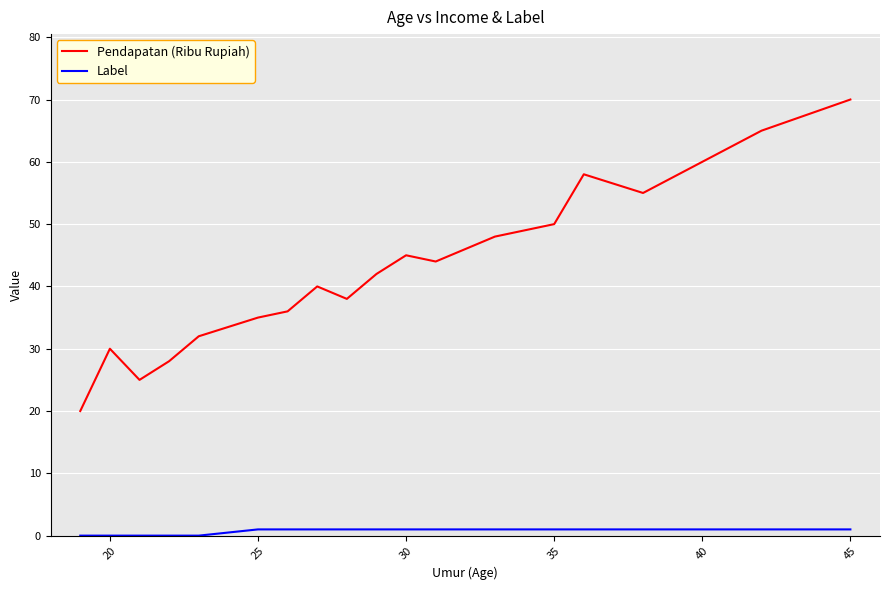

Which series has the largest total across all categories?

Pendapatan (Ribu Rupiah)